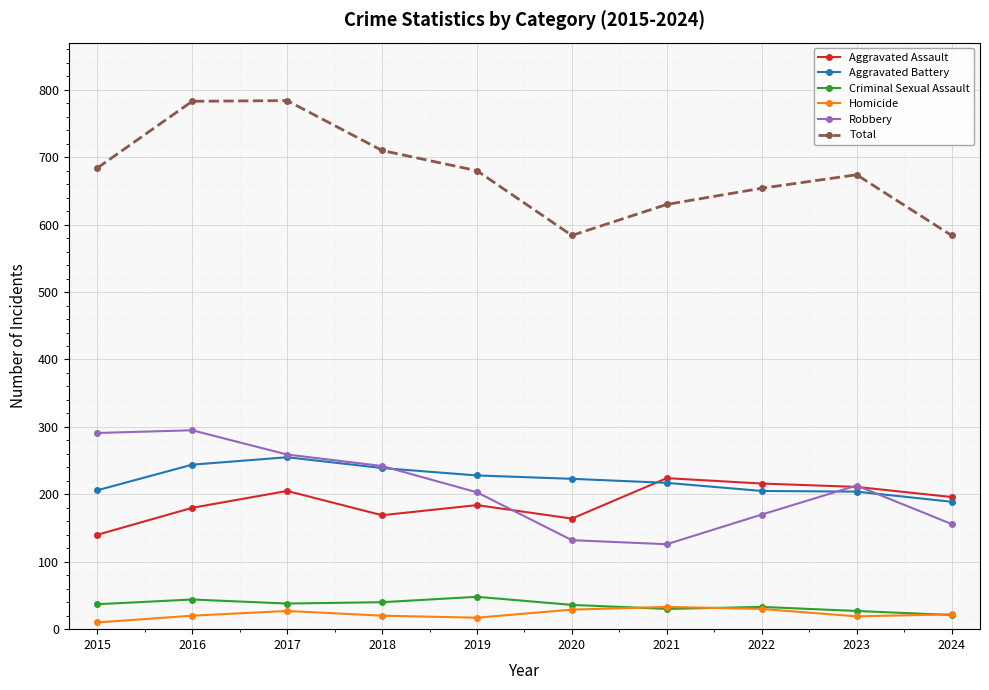

What is the lowest value of the Aggravated Battery series?

189